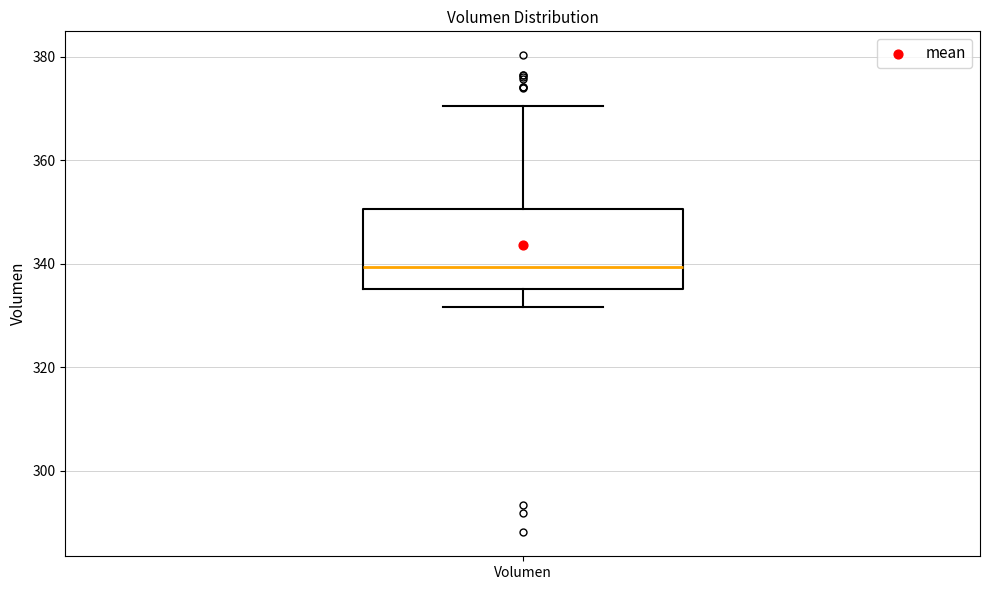

Transcribe this box plot: give where the median line is, the range the box spans, and where the two whiskers end, as read against the y-axis. The values are not printed on the chart, so give them approximately, as read against the axis.

median 340, box 336 to 350, whiskers 332 to 370